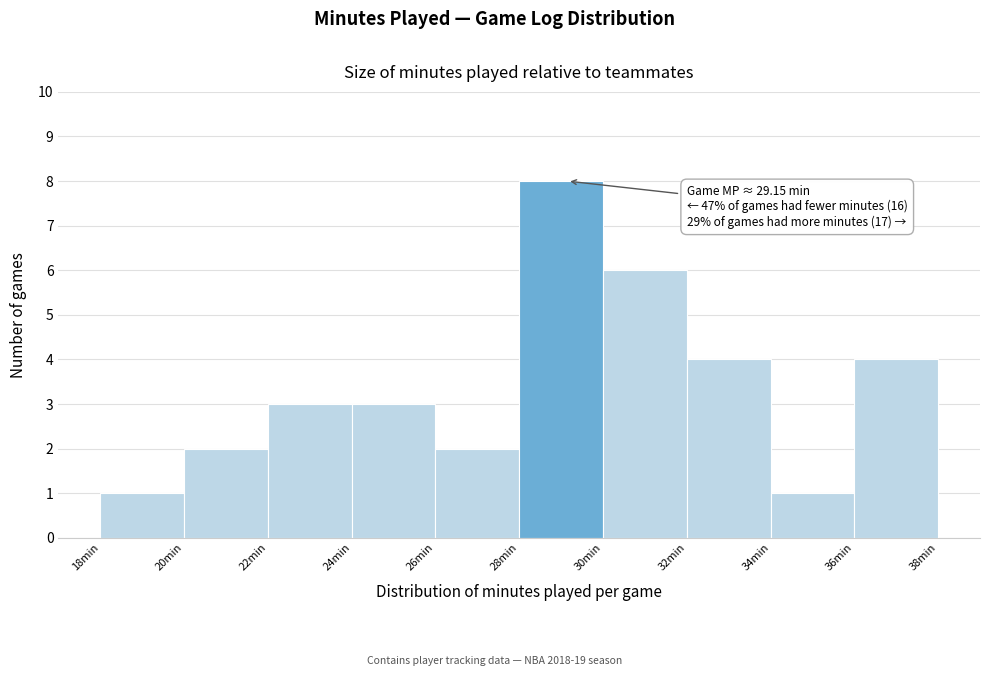

Over which range of the x-axis is the bar tallest?

28 to 30